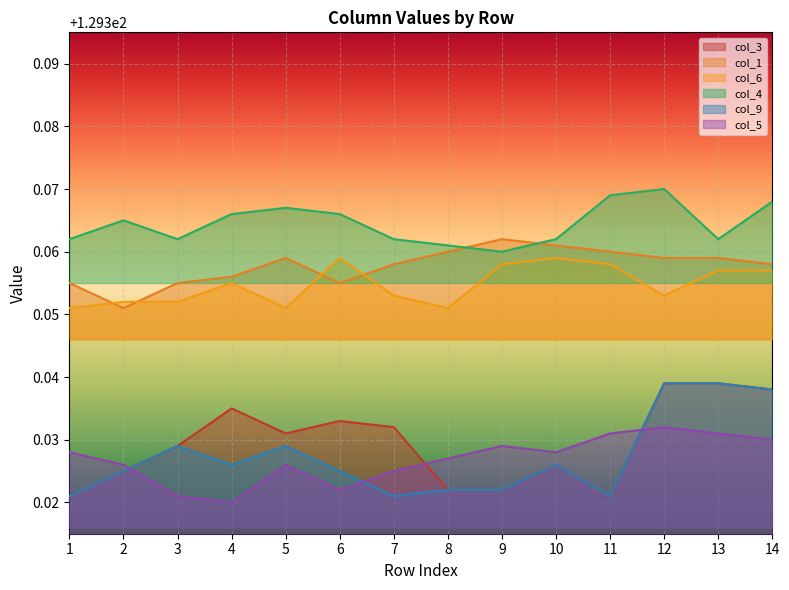

Which label corresponds to the largest value in the chart?

12